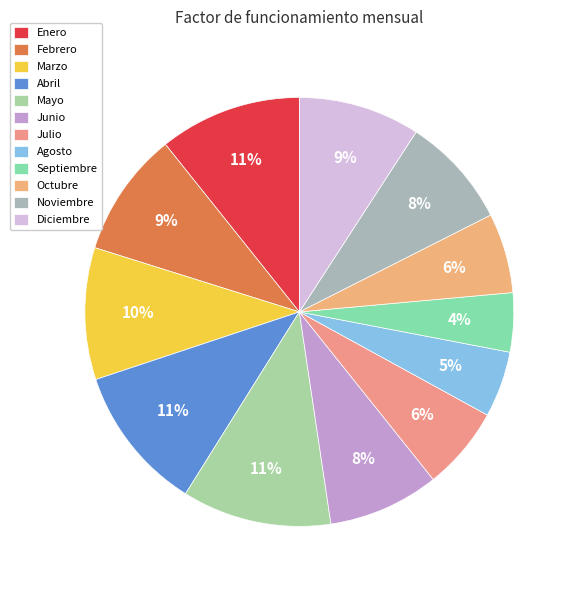

Which category has the biggest portion of the pie?

Mayo